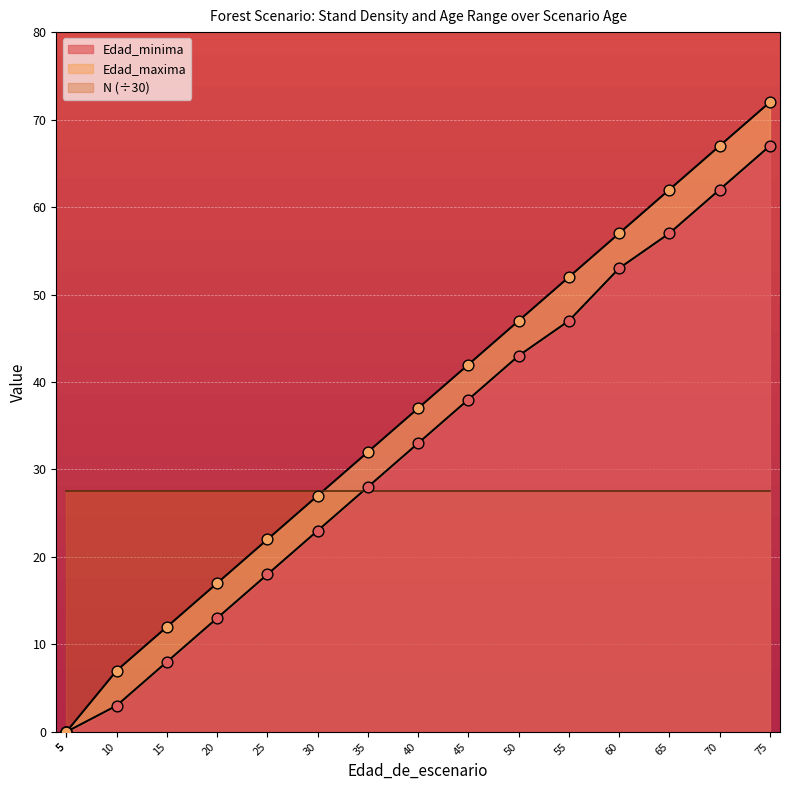

Which series reaches the minimum Y coordinate?

Edad_minima